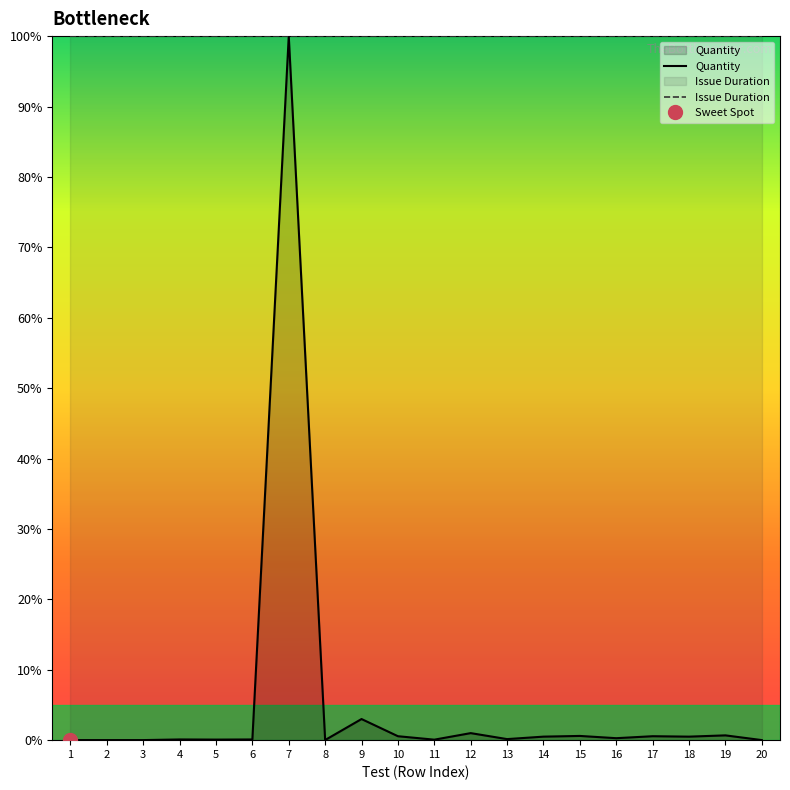

Count the number of categories in the chart.

20